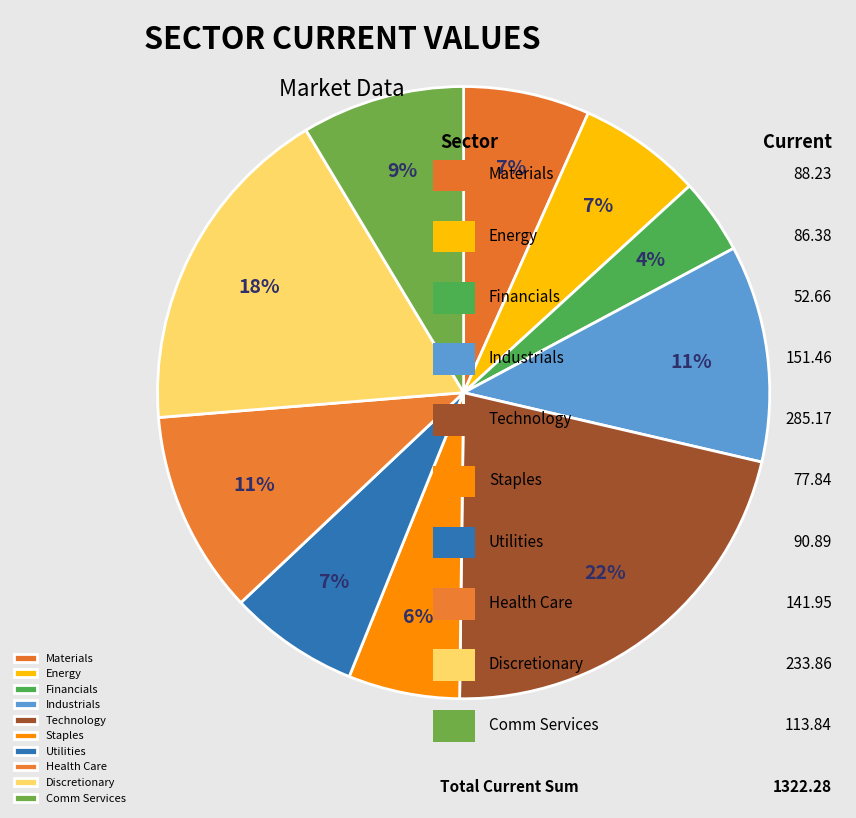

How much of the chart is everything except Technology?

78.4%